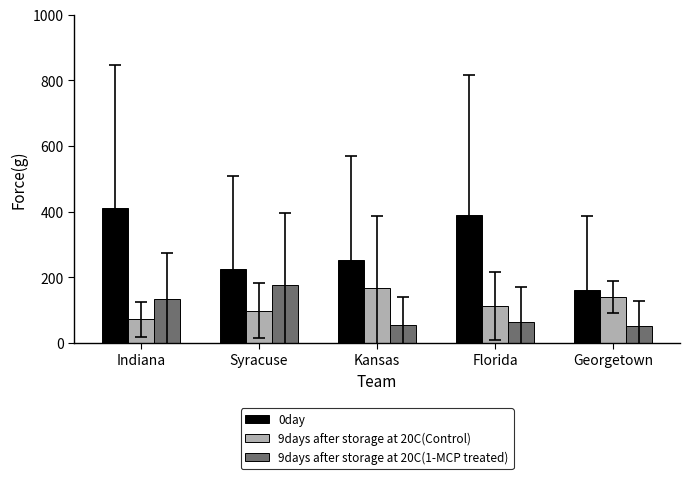

Is it true that 0day equals 65.3 at Kansas?

False